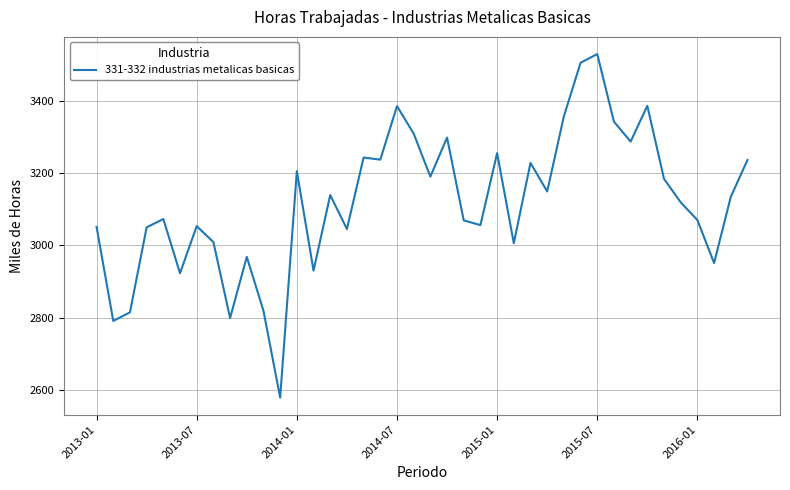

True or false: the data has more than 2 interior local peaks.

True